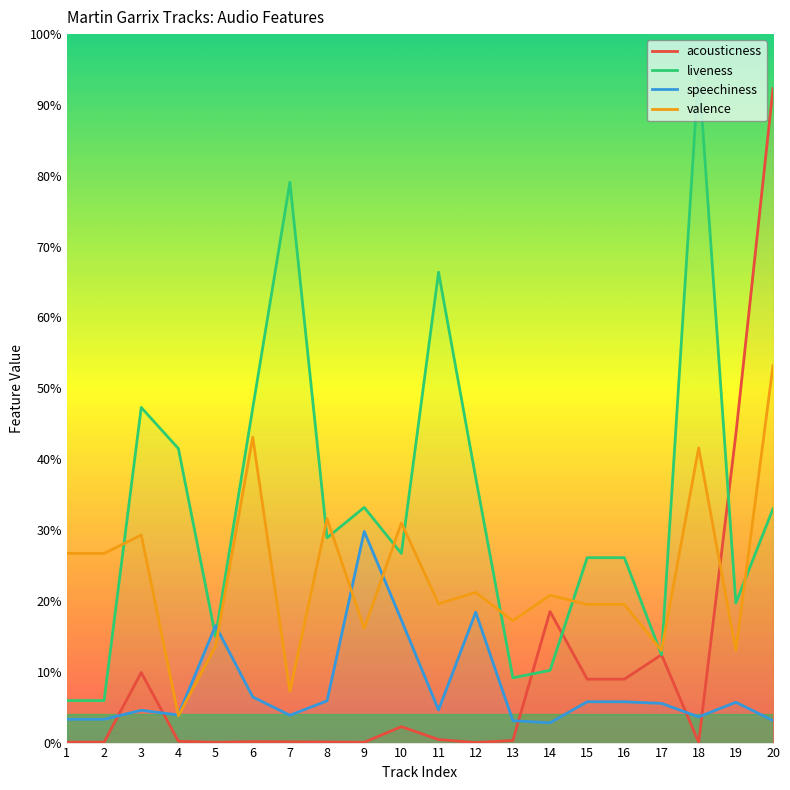

The speechiness series shows 0.2 at 5. True or false?

True